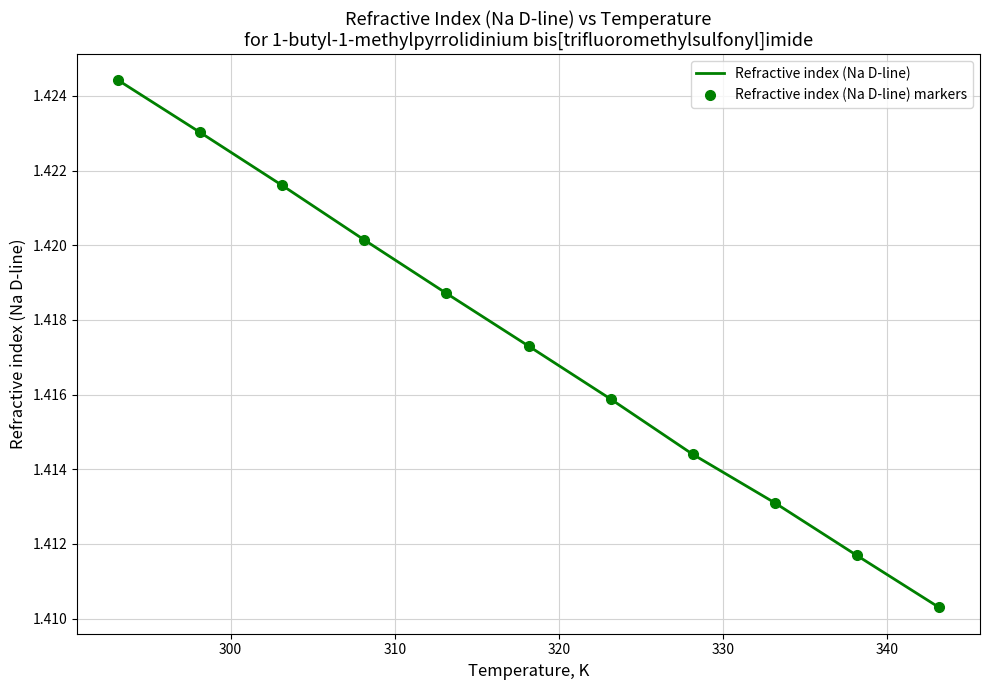

What is the value of the Refractive index (Na D-line) markers point at the 9th from the left?

1.4